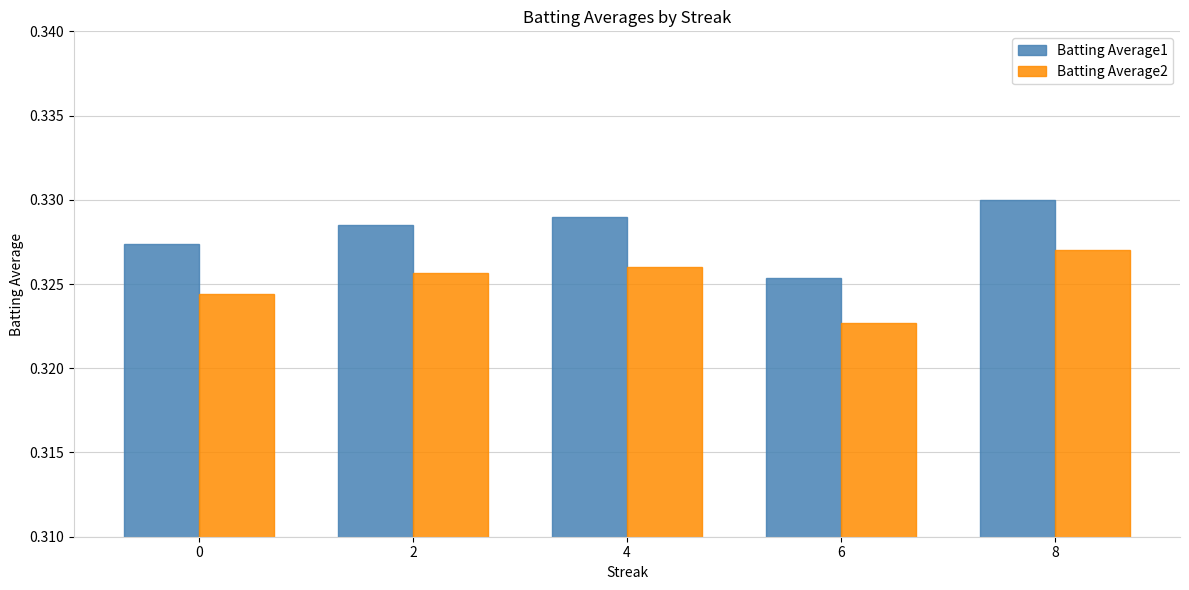

Which label corresponds to the smallest value in the chart?

6